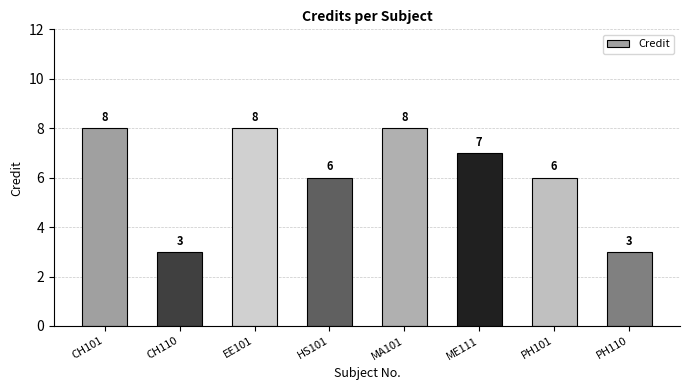

What is the value of the 8th bar from the left?

3